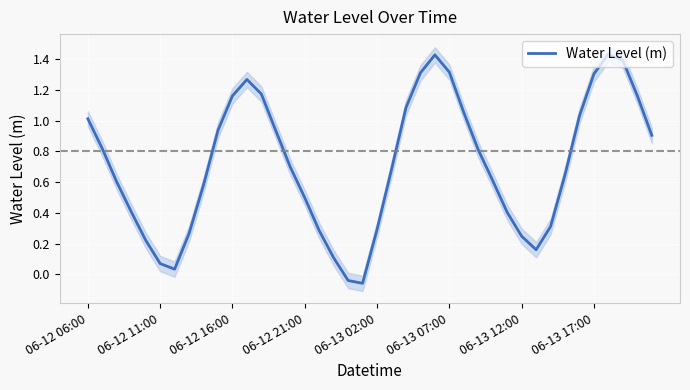

Where does the Water Level (m) series first go above 0?

06-12 06:00